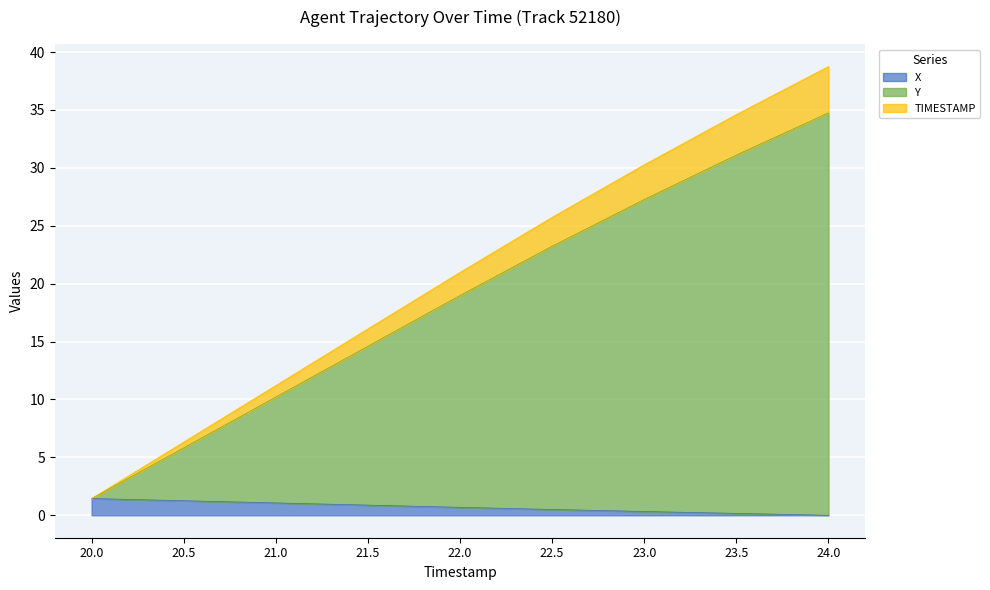

What is the difference between the X values at 23.0 and 22.0?

0.4